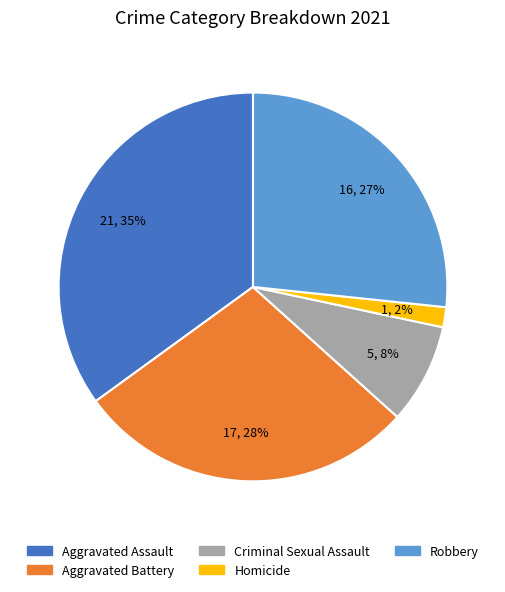

Between Criminal Sexual Assault and Robbery, which is larger?

Robbery